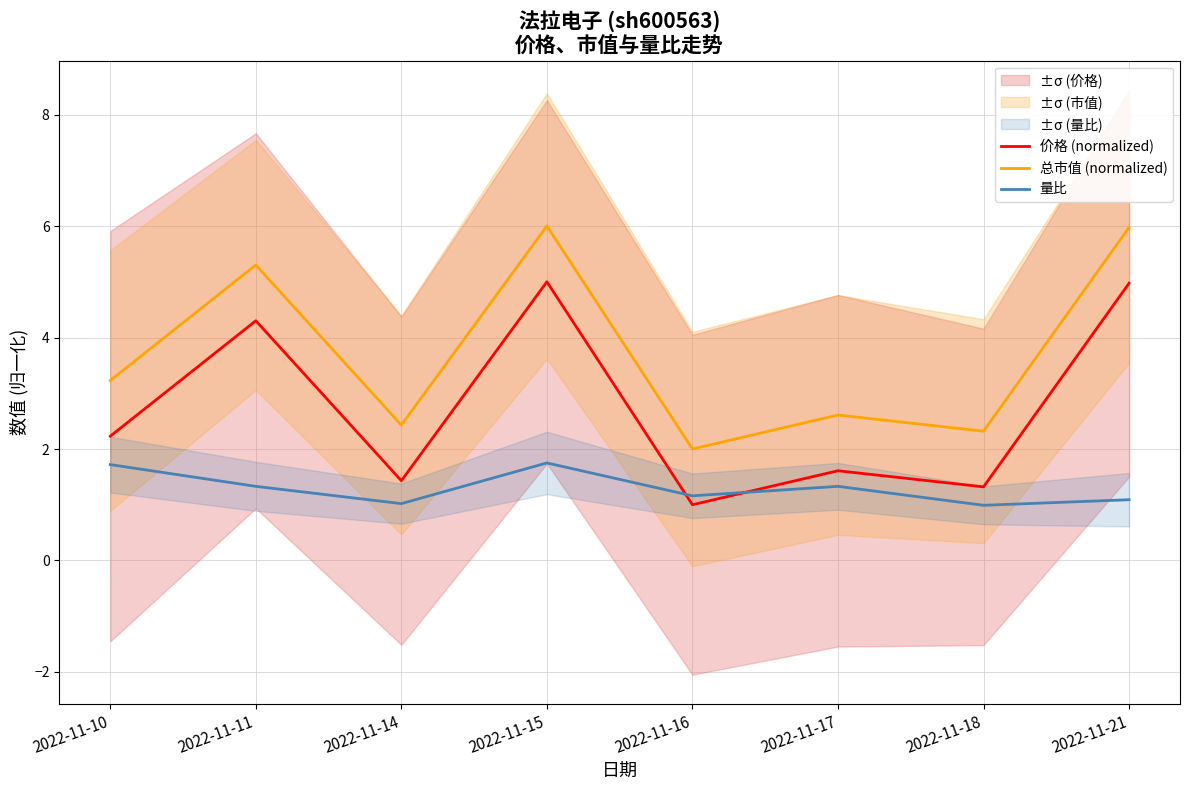

How many interior local valleys does the 总市值 (normalized) series have?

3